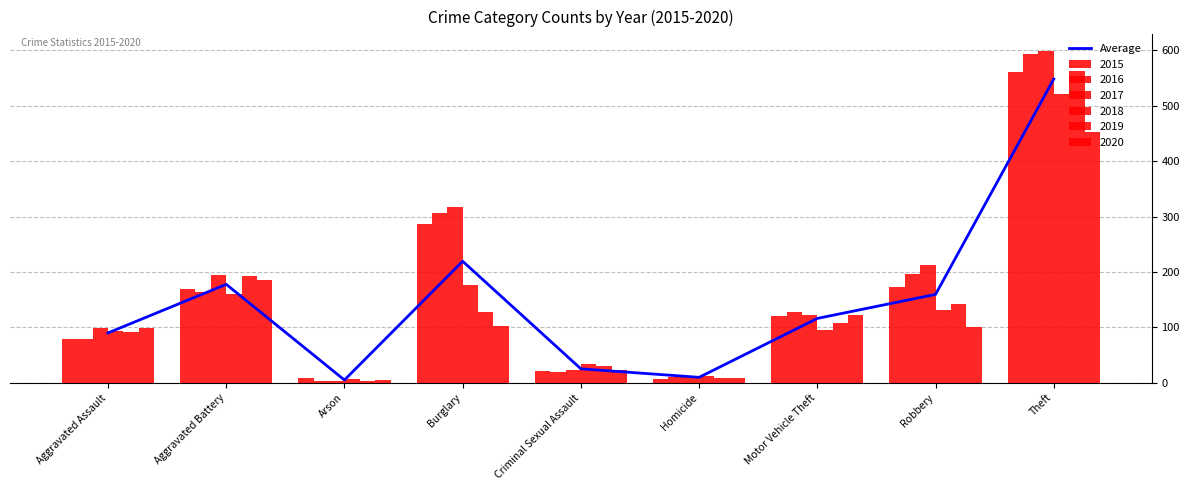

Are the bars grouped side by side (vs. stacked)?

No